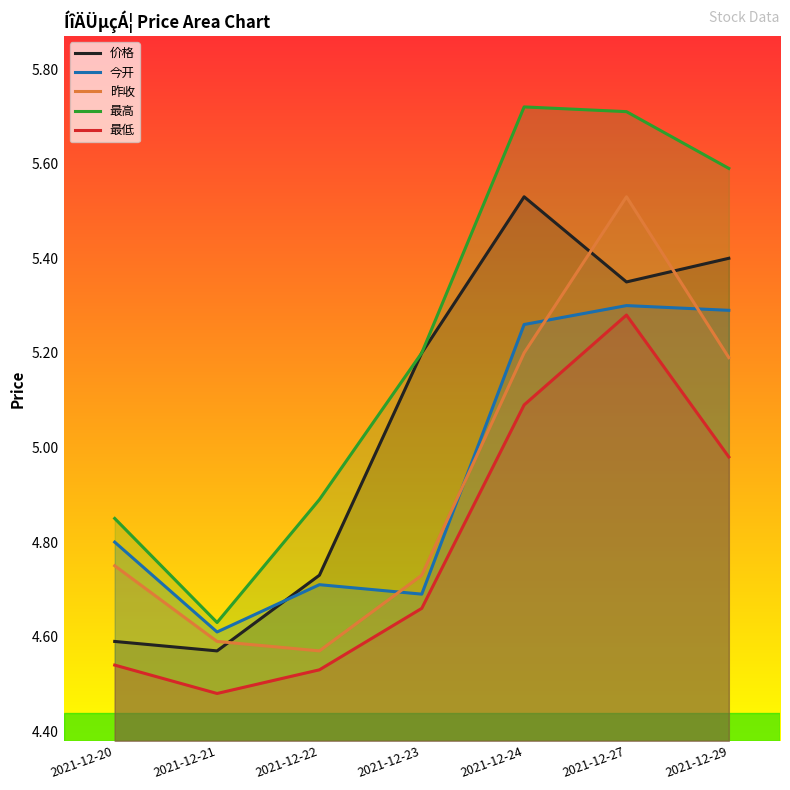

At which category does the chart reach its peak across all series?

2021-12-24